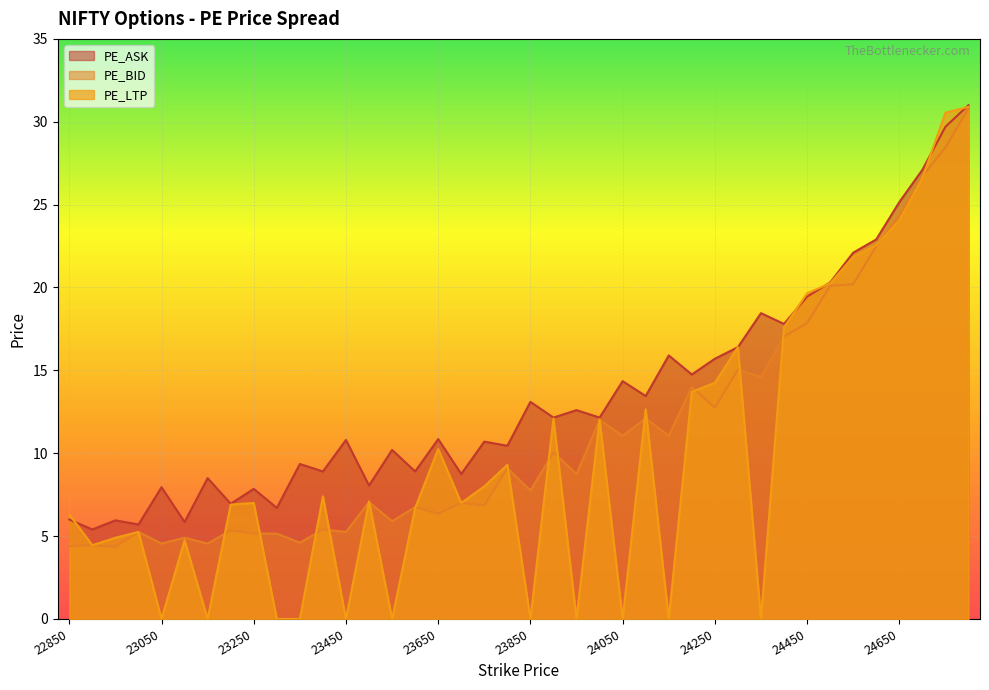

Count the number of categories in the chart.

40